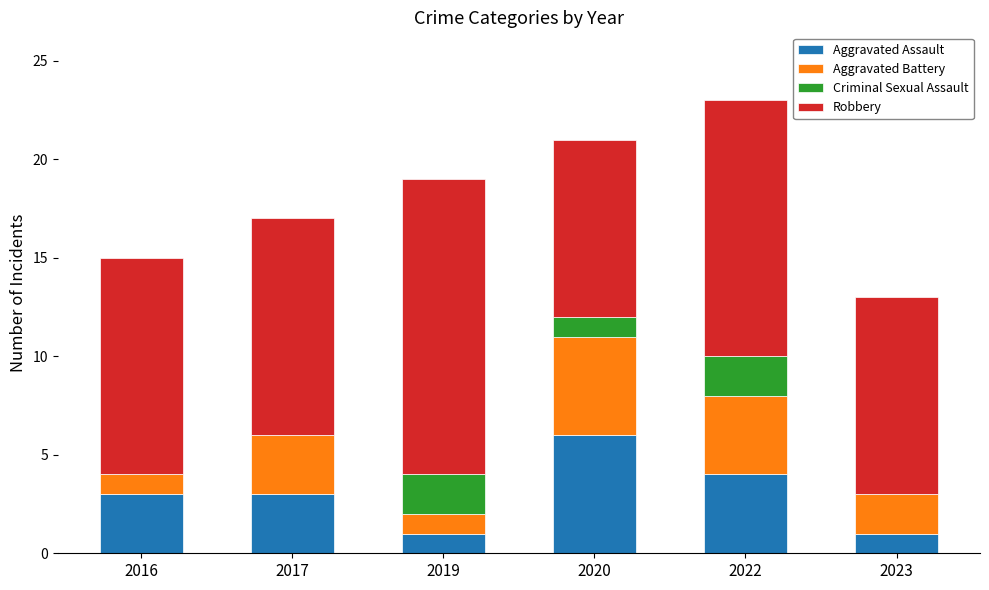

What is the total value across all series at 2020?

21